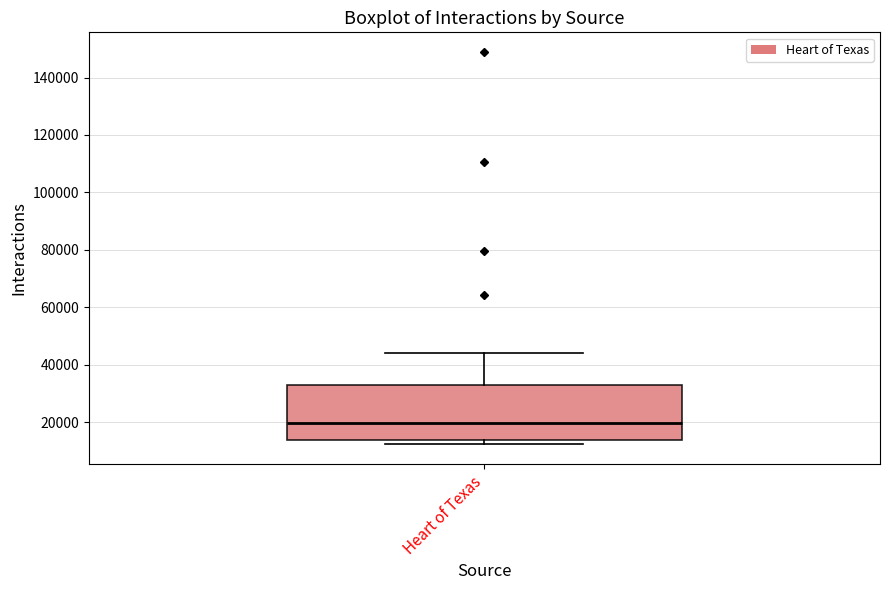

Transcribe this box plot: give where the median line is, the range the box spans, and where the two whiskers end, as read against the y-axis. The values are not printed on the chart, so give them approximately, as read against the axis.

median 20000, box 14000 to 32000, whiskers 12000 to 44000